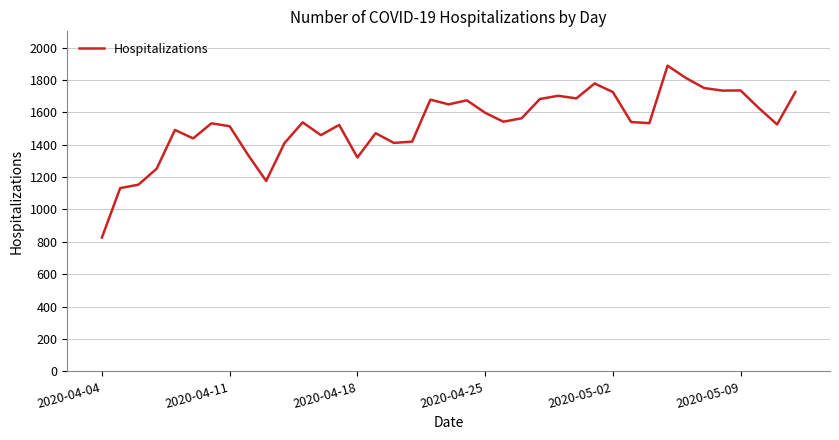

What is the greatest value displayed?

1888